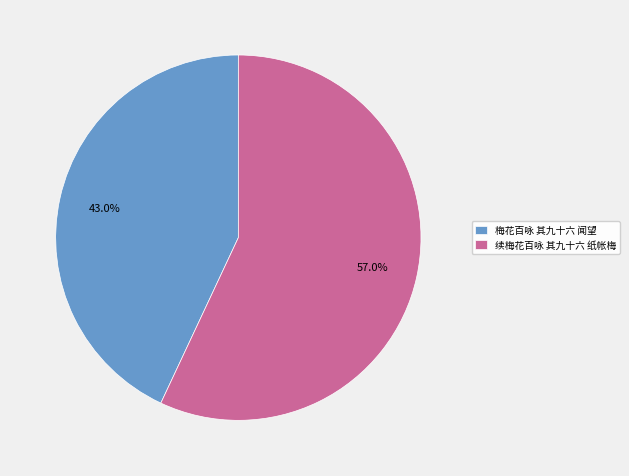

Does any single category account for the majority?

Yes